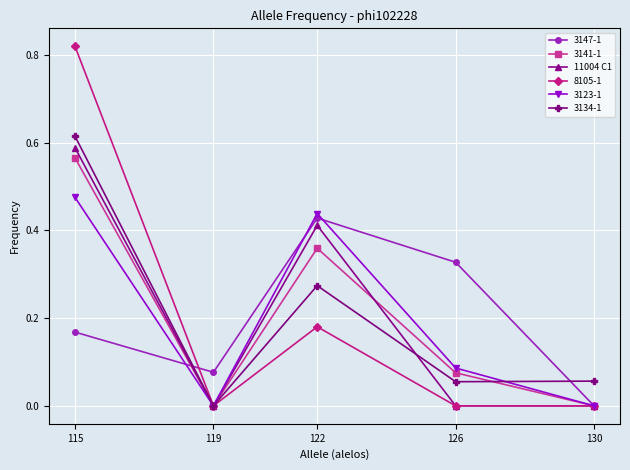

Rank the categories by 3147-1 value from lowest to highest.

130, 119, 115, 126, 122